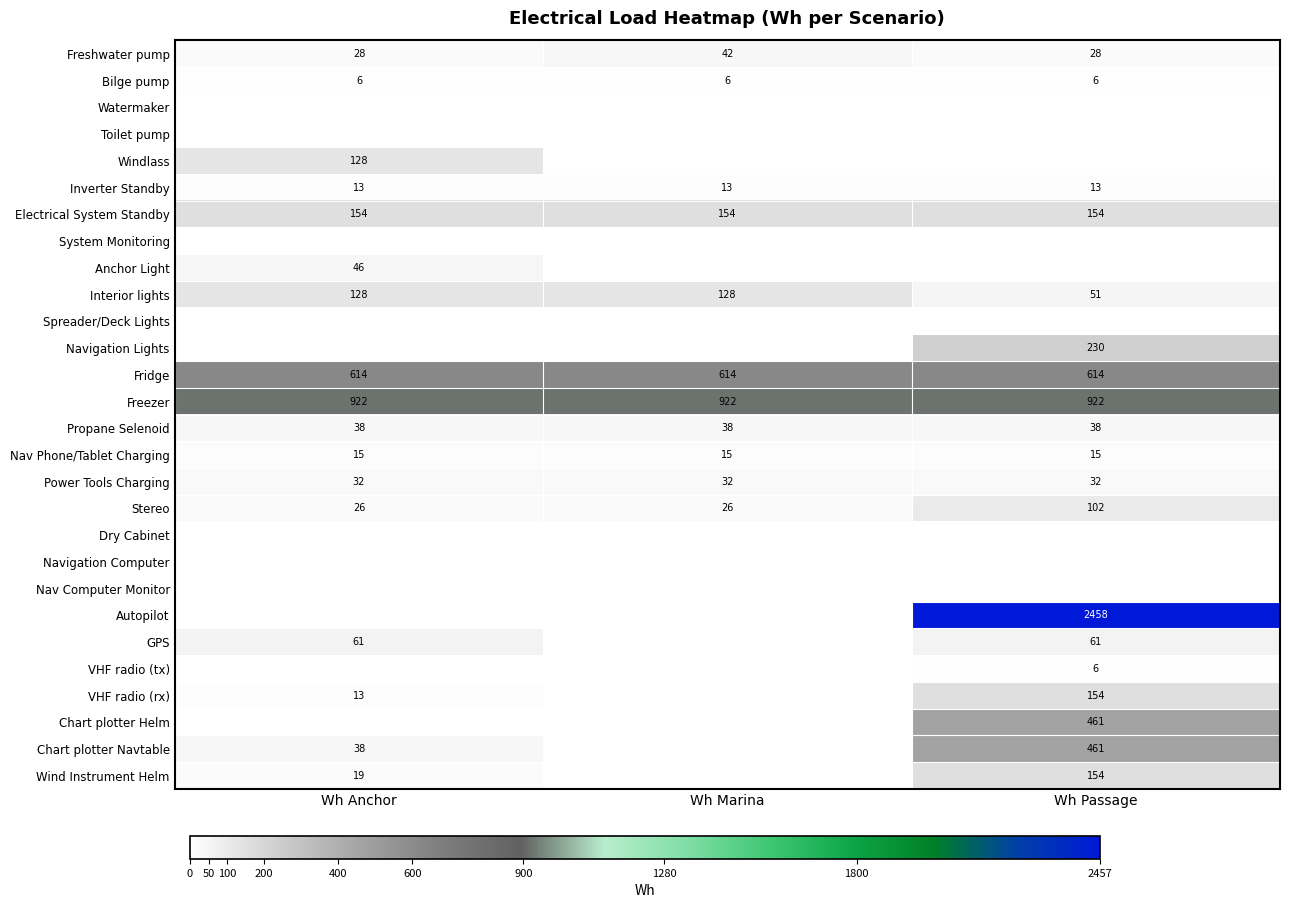

What is the sum of all Bilge pump values?

18